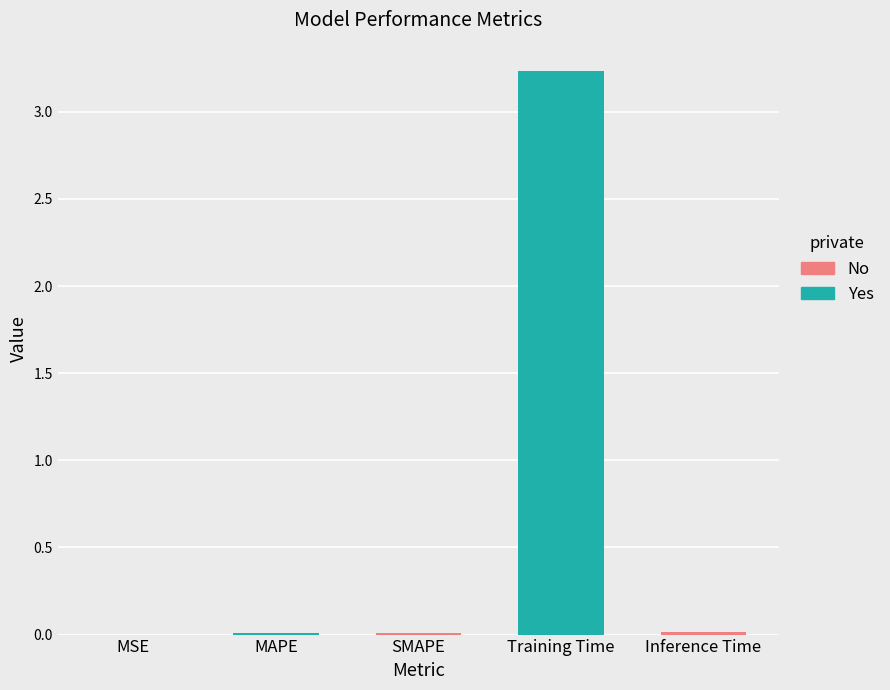

Rank the categories by value from lowest to highest.

MSE, MAPE, SMAPE, Inference Time, Training Time